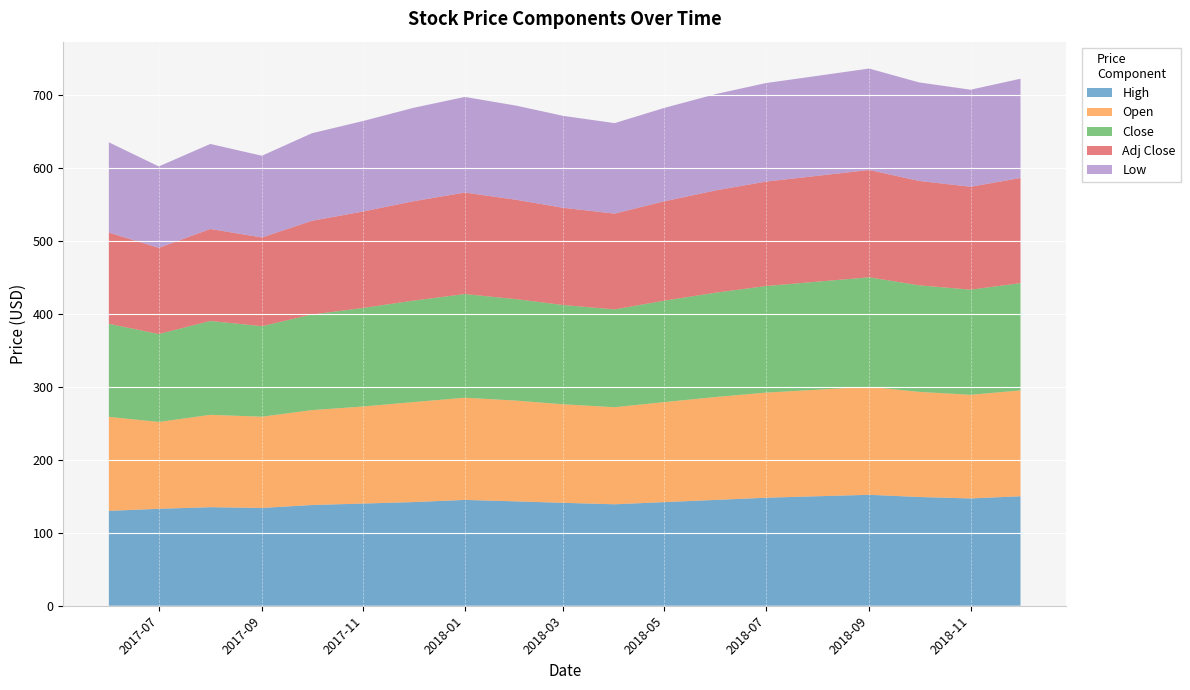

What is the maximum value for High?

152.0